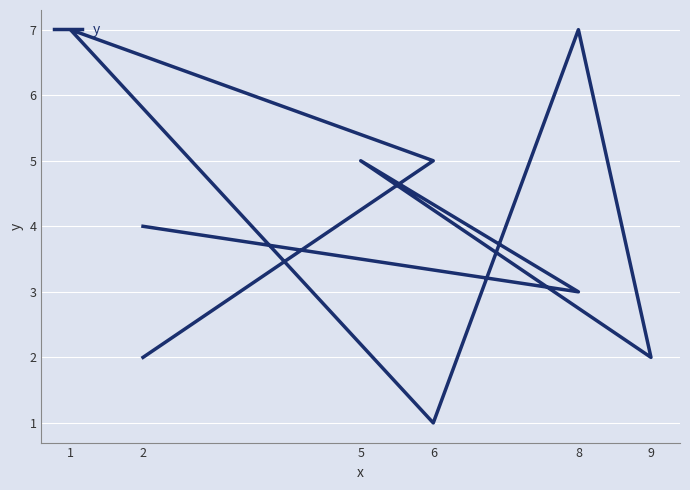

Count the number of data series in this chart.

1